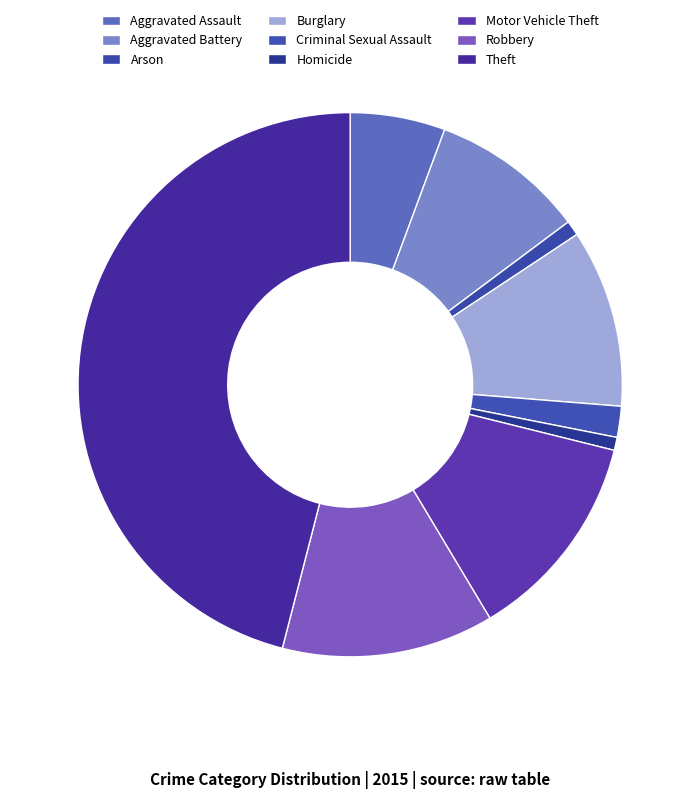

What is the largest slice in the pie chart?

Theft